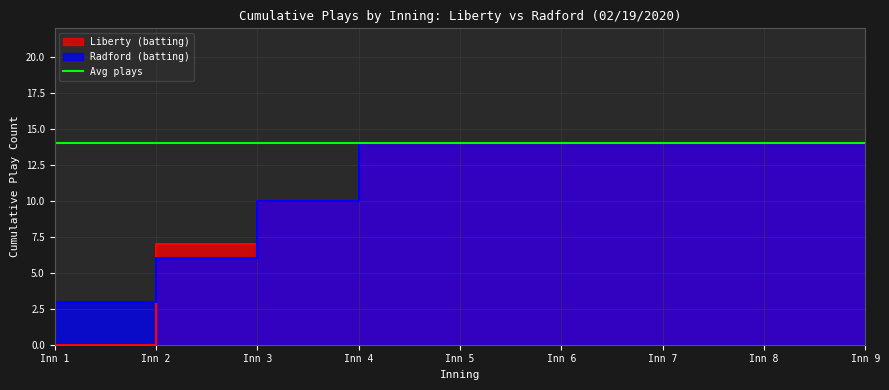

True or false: Liberty (batting) has more than 1 interior local peaks.

False